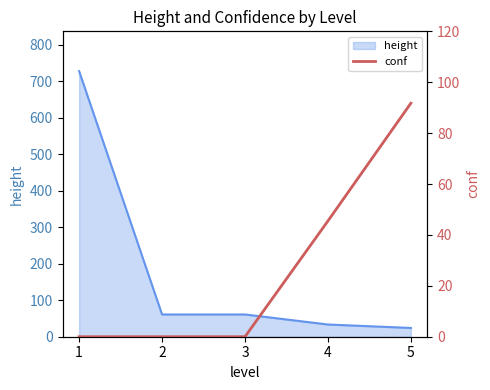

How many categories are shown in the chart?

5